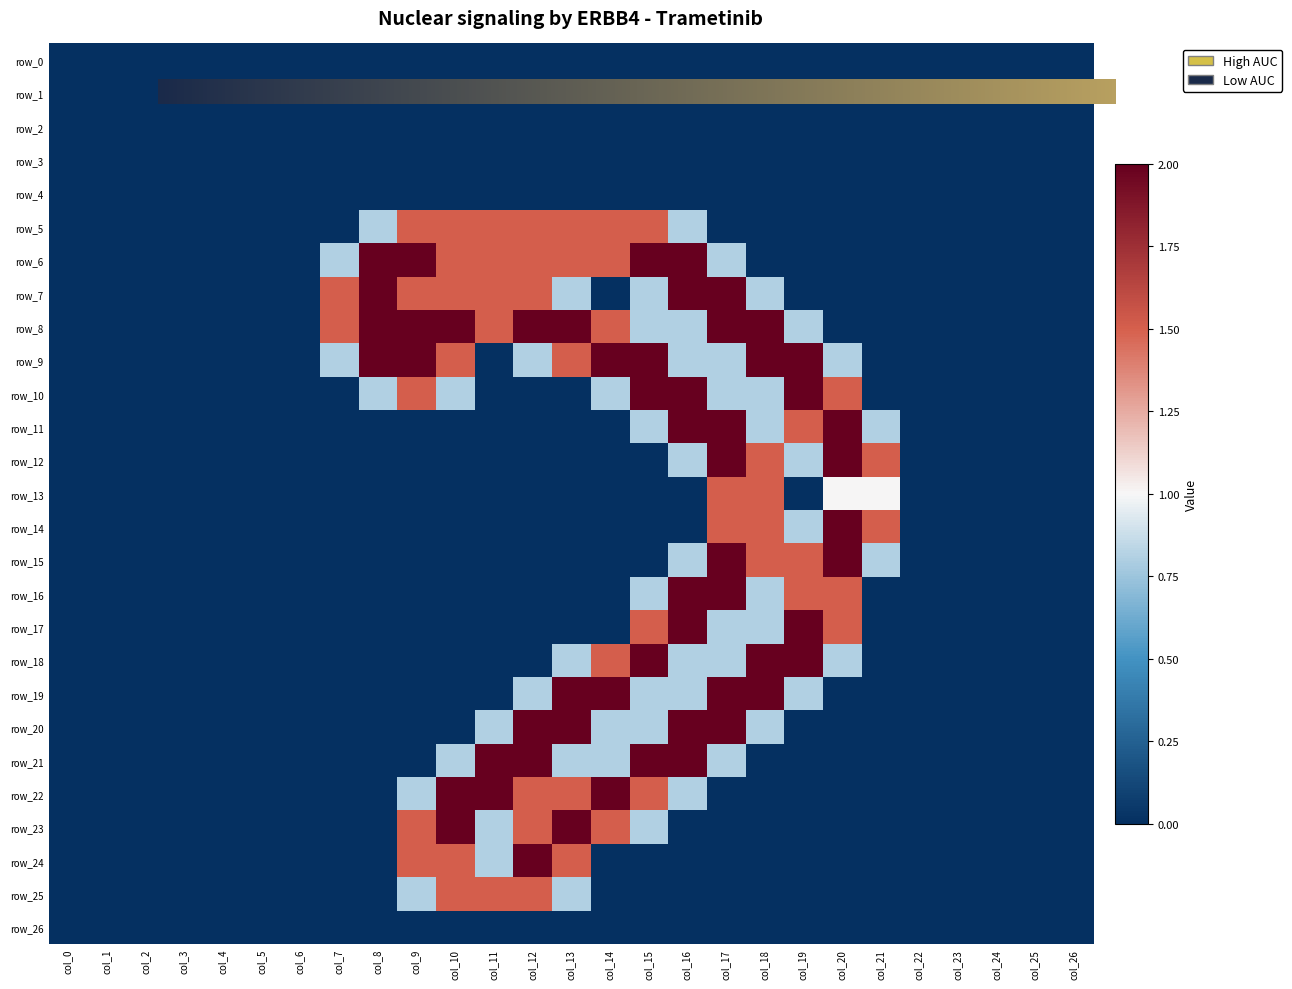

Reading left to right, list all the values displayed in this chart.

row_5: col_0=0.0	col_1=0.0	col_2=0.0	col_3=0.0	col_4=0.0	col_5=0.0	col_6=0.0	col_7=0.0	col_8=0.8	col_9=1.5	col_10=1.5	col_11=1.5	col_12=1.5	col_13=1.5	col_14=1.5	col_15=1.5	col_16=0.8	col_17=0.0	col_18=0.0	col_19=0.0	col_20=0.0	col_21=0.0	col_22=0.0	col_23=0.0	col_24=0.0	col_25=0.0	col_26=0.0
row_6: col_0=0.0	col_1=0.0	col_2=0.0	col_3=0.0	col_4=0.0	col_5=0.0	col_6=0.0	col_7=0.8	col_8=2.0	col_9=2.0	col_10=1.5	col_11=1.5	col_12=1.5	col_13=1.5	col_14=1.5	col_15=2.0	col_16=2.0	col_17=0.8	col_18=0.0	col_19=0.0	col_20=0.0	col_21=0.0	col_22=0.0	col_23=0.0	col_24=0.0	col_25=0.0	col_26=0.0
row_7: col_0=0.0	col_1=0.0	col_2=0.0	col_3=0.0	col_4=0.0	col_5=0.0	col_6=0.0	col_7=1.5	col_8=2.0	col_9=1.5	col_10=1.5	col_11=1.5	col_12=1.5	col_13=0.8	col_14=0.0	col_15=0.8	col_16=2.0	col_17=2.0	col_18=0.8	col_19=0.0	col_20=0.0	col_21=0.0	col_22=0.0	col_23=0.0	col_24=0.0	col_25=0.0	col_26=0.0
row_8: col_0=0.0	col_1=0.0	col_2=0.0	col_3=0.0	col_4=0.0	col_5=0.0	col_6=0.0	col_7=1.5	col_8=2.0	col_9=2.0	col_10=2.0	col_11=1.5	col_12=2.0	col_13=2.0	col_14=1.5	col_15=0.8	col_16=0.8	col_17=2.0	col_18=2.0	col_19=0.8	col_20=0.0	col_21=0.0	col_22=0.0	col_23=0.0	col_24=0.0	col_25=0.0	col_26=0.0
row_9: col_0=0.0	col_1=0.0	col_2=0.0	col_3=0.0	col_4=0.0	col_5=0.0	col_6=0.0	col_7=0.8	col_8=2.0	col_9=2.0	col_10=1.5	col_11=0.0	col_12=0.8	col_13=1.5	col_14=2.0	col_15=2.0	col_16=0.8	col_17=0.8	col_18=2.0	col_19=2.0	col_20=0.8	col_21=0.0	col_22=0.0	col_23=0.0	col_24=0.0	col_25=0.0	col_26=0.0
row_10: col_0=0.0	col_1=0.0	col_2=0.0	col_3=0.0	col_4=0.0	col_5=0.0	col_6=0.0	col_7=0.0	col_8=0.8	col_9=1.5	col_10=0.8	col_11=0.0	col_12=0.0	col_13=0.0	col_14=0.8	col_15=2.0	col_16=2.0	col_17=0.8	col_18=0.8	col_19=2.0	col_20=1.5	col_21=0.0	col_22=0.0	col_23=0.0	col_24=0.0	col_25=0.0	col_26=0.0
row_11: col_0=0.0	col_1=0.0	col_2=0.0	col_3=0.0	col_4=0.0	col_5=0.0	col_6=0.0	col_7=0.0	col_8=0.0	col_9=0.0	col_10=0.0	col_11=0.0	col_12=0.0	col_13=0.0	col_14=0.0	col_15=0.8	col_16=2.0	col_17=2.0	col_18=0.8	col_19=1.5	col_20=2.0	col_21=0.8	col_22=0.0	col_23=0.0	col_24=0.0	col_25=0.0	col_26=0.0
row_12: col_0=0.0	col_1=0.0	col_2=0.0	col_3=0.0	col_4=0.0	col_5=0.0	col_6=0.0	col_7=0.0	col_8=0.0	col_9=0.0	col_10=0.0	col_11=0.0	col_12=0.0	col_13=0.0	col_14=0.0	col_15=0.0	col_16=0.8	col_17=2.0	col_18=1.5	col_19=0.8	col_20=2.0	col_21=1.5	col_22=0.0	col_23=0.0	col_24=0.0	col_25=0.0	col_26=0.0
row_13: col_0=0.0	col_1=0.0	col_2=0.0	col_3=0.0	col_4=0.0	col_5=0.0	col_6=0.0	col_7=0.0	col_8=0.0	col_9=0.0	col_10=0.0	col_11=0.0	col_12=0.0	col_13=0.0	col_14=0.0	col_15=0.0	col_16=0.0	col_17=1.5	col_18=1.5	col_19=0.0	col_20=1.0	col_21=1.0	col_22=0.0	col_23=0.0	col_24=0.0	col_25=0.0	col_26=0.0
row_14: col_0=0.0	col_1=0.0	col_2=0.0	col_3=0.0	col_4=0.0	col_5=0.0	col_6=0.0	col_7=0.0	col_8=0.0	col_9=0.0	col_10=0.0	col_11=0.0	col_12=0.0	col_13=0.0	col_14=0.0	col_15=0.0	col_16=0.0	col_17=1.5	col_18=1.5	col_19=0.8	col_20=2.0	col_21=1.5	col_22=0.0	col_23=0.0	col_24=0.0	col_25=0.0	col_26=0.0
row_15: col_0=0.0	col_1=0.0	col_2=0.0	col_3=0.0	col_4=0.0	col_5=0.0	col_6=0.0	col_7=0.0	col_8=0.0	col_9=0.0	col_10=0.0	col_11=0.0	col_12=0.0	col_13=0.0	col_14=0.0	col_15=0.0	col_16=0.8	col_17=2.0	col_18=1.5	col_19=1.5	col_20=2.0	col_21=0.8	col_22=0.0	col_23=0.0	col_24=0.0	col_25=0.0	col_26=0.0
row_16: col_0=0.0	col_1=0.0	col_2=0.0	col_3=0.0	col_4=0.0	col_5=0.0	col_6=0.0	col_7=0.0	col_8=0.0	col_9=0.0	col_10=0.0	col_11=0.0	col_12=0.0	col_13=0.0	col_14=0.0	col_15=0.8	col_16=2.0	col_17=2.0	col_18=0.8	col_19=1.5	col_20=1.5	col_21=0.0	col_22=0.0	col_23=0.0	col_24=0.0	col_25=0.0	col_26=0.0
row_17: col_0=0.0	col_1=0.0	col_2=0.0	col_3=0.0	col_4=0.0	col_5=0.0	col_6=0.0	col_7=0.0	col_8=0.0	col_9=0.0	col_10=0.0	col_11=0.0	col_12=0.0	col_13=0.0	col_14=0.0	col_15=1.5	col_16=2.0	col_17=0.8	col_18=0.8	col_19=2.0	col_20=1.5	col_21=0.0	col_22=0.0	col_23=0.0	col_24=0.0	col_25=0.0	col_26=0.0
row_18: col_0=0.0	col_1=0.0	col_2=0.0	col_3=0.0	col_4=0.0	col_5=0.0	col_6=0.0	col_7=0.0	col_8=0.0	col_9=0.0	col_10=0.0	col_11=0.0	col_12=0.0	col_13=0.8	col_14=1.5	col_15=2.0	col_16=0.8	col_17=0.8	col_18=2.0	col_19=2.0	col_20=0.8	col_21=0.0	col_22=0.0	col_23=0.0	col_24=0.0	col_25=0.0	col_26=0.0
row_19: col_0=0.0	col_1=0.0	col_2=0.0	col_3=0.0	col_4=0.0	col_5=0.0	col_6=0.0	col_7=0.0	col_8=0.0	col_9=0.0	col_10=0.0	col_11=0.0	col_12=0.8	col_13=2.0	col_14=2.0	col_15=0.8	col_16=0.8	col_17=2.0	col_18=2.0	col_19=0.8	col_20=0.0	col_21=0.0	col_22=0.0	col_23=0.0	col_24=0.0	col_25=0.0	col_26=0.0
row_20: col_0=0.0	col_1=0.0	col_2=0.0	col_3=0.0	col_4=0.0	col_5=0.0	col_6=0.0	col_7=0.0	col_8=0.0	col_9=0.0	col_10=0.0	col_11=0.8	col_12=2.0	col_13=2.0	col_14=0.8	col_15=0.8	col_16=2.0	col_17=2.0	col_18=0.8	col_19=0.0	col_20=0.0	col_21=0.0	col_22=0.0	col_23=0.0	col_24=0.0	col_25=0.0	col_26=0.0
row_21: col_0=0.0	col_1=0.0	col_2=0.0	col_3=0.0	col_4=0.0	col_5=0.0	col_6=0.0	col_7=0.0	col_8=0.0	col_9=0.0	col_10=0.8	col_11=2.0	col_12=2.0	col_13=0.8	col_14=0.8	col_15=2.0	col_16=2.0	col_17=0.8	col_18=0.0	col_19=0.0	col_20=0.0	col_21=0.0	col_22=0.0	col_23=0.0	col_24=0.0	col_25=0.0	col_26=0.0
row_22: col_0=0.0	col_1=0.0	col_2=0.0	col_3=0.0	col_4=0.0	col_5=0.0	col_6=0.0	col_7=0.0	col_8=0.0	col_9=0.8	col_10=2.0	col_11=2.0	col_12=1.5	col_13=1.5	col_14=2.0	col_15=1.5	col_16=0.8	col_17=0.0	col_18=0.0	col_19=0.0	col_20=0.0	col_21=0.0	col_22=0.0	col_23=0.0	col_24=0.0	col_25=0.0	col_26=0.0
row_23: col_0=0.0	col_1=0.0	col_2=0.0	col_3=0.0	col_4=0.0	col_5=0.0	col_6=0.0	col_7=0.0	col_8=0.0	col_9=1.5	col_10=2.0	col_11=0.8	col_12=1.5	col_13=2.0	col_14=1.5	col_15=0.8	col_16=0.0	col_17=0.0	col_18=0.0	col_19=0.0	col_20=0.0	col_21=0.0	col_22=0.0	col_23=0.0	col_24=0.0	col_25=0.0	col_26=0.0
row_24: col_0=0.0	col_1=0.0	col_2=0.0	col_3=0.0	col_4=0.0	col_5=0.0	col_6=0.0	col_7=0.0	col_8=0.0	col_9=1.5	col_10=1.5	col_11=0.8	col_12=2.0	col_13=1.5	col_14=0.0	col_15=0.0	col_16=0.0	col_17=0.0	col_18=0.0	col_19=0.0	col_20=0.0	col_21=0.0	col_22=0.0	col_23=0.0	col_24=0.0	col_25=0.0	col_26=0.0
row_25: col_0=0.0	col_1=0.0	col_2=0.0	col_3=0.0	col_4=0.0	col_5=0.0	col_6=0.0	col_7=0.0	col_8=0.0	col_9=0.8	col_10=1.5	col_11=1.5	col_12=1.5	col_13=0.8	col_14=0.0	col_15=0.0	col_16=0.0	col_17=0.0	col_18=0.0	col_19=0.0	col_20=0.0	col_21=0.0	col_22=0.0	col_23=0.0	col_24=0.0	col_25=0.0	col_26=0.0